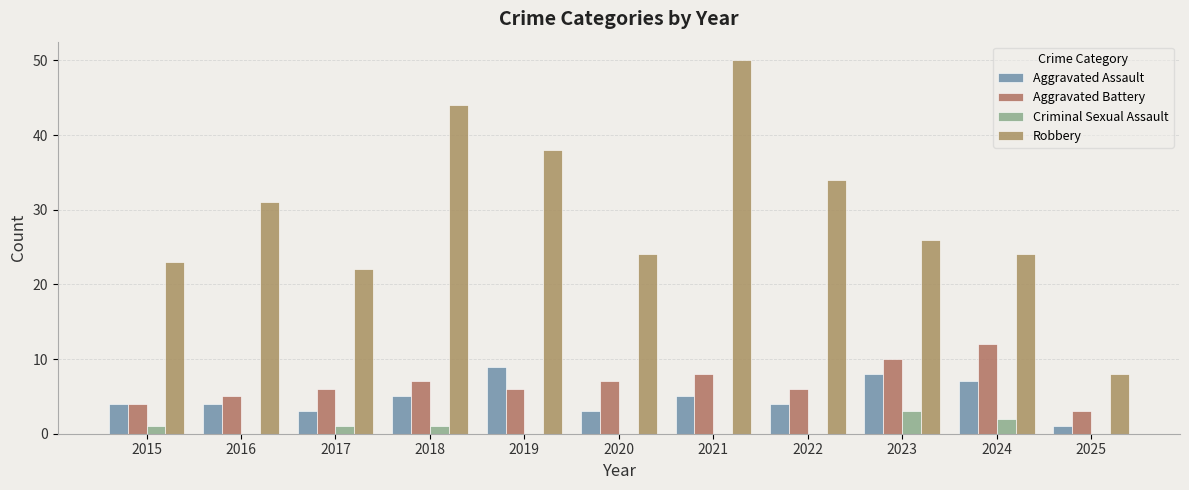

Are the bars horizontal?

No